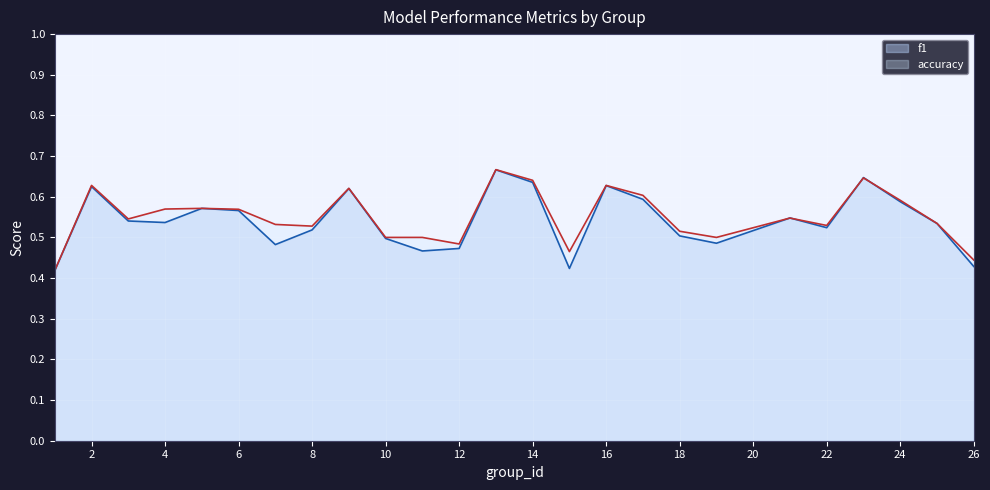

The f1 series shows 0.3 at 5. True or false?

False